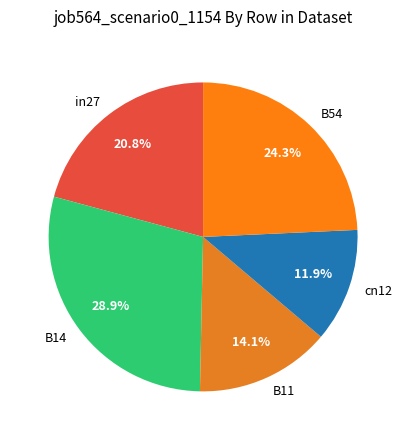

The cn12 slice represents 12% of the pie. True or false?

True